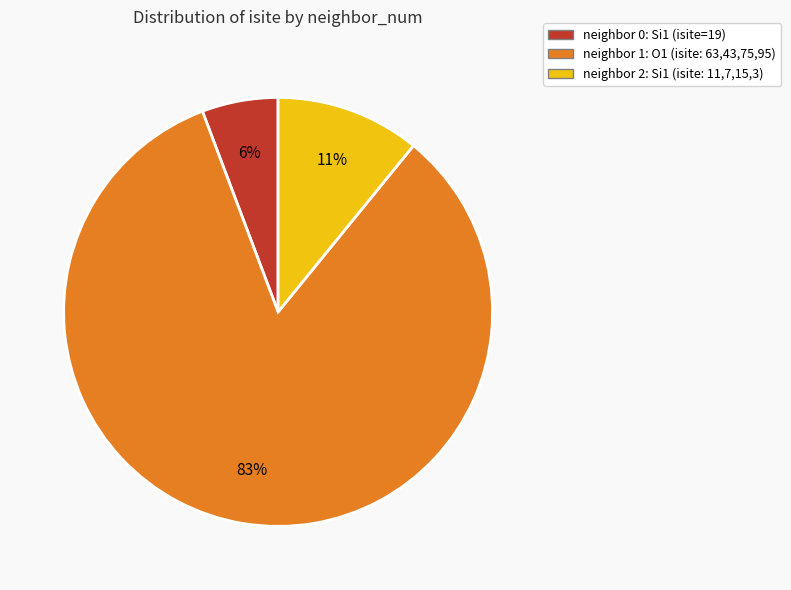

Is there a majority slice in this chart?

Yes